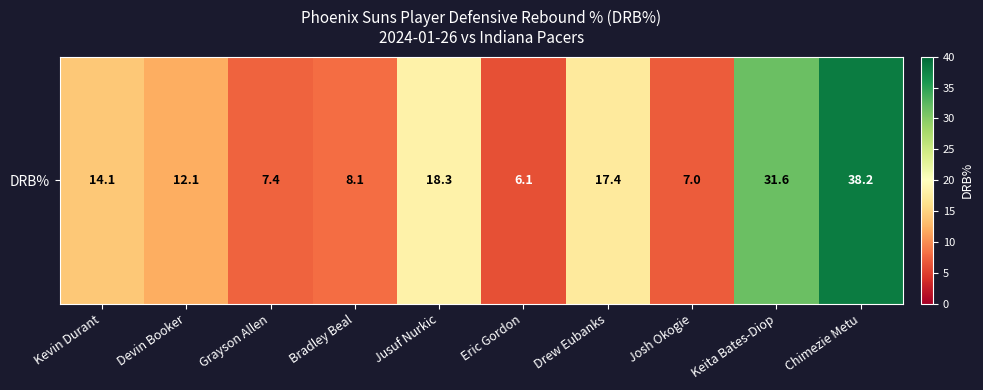

Rank the categories by value from highest to lowest.

Chimezie Metu, Keita Bates-Diop, Jusuf Nurkic, Drew Eubanks, Kevin Durant, Devin Booker, Bradley Beal, Grayson Allen, Josh Okogie, Eric Gordon